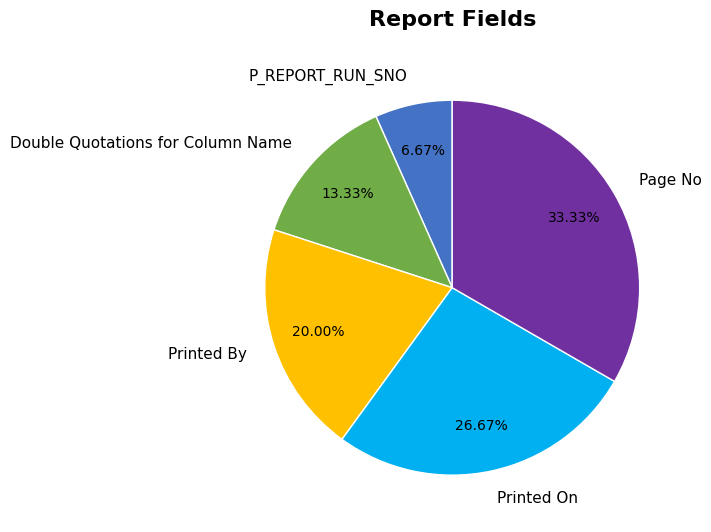

To the nearest percent, what portion does P_REPORT_RUN_SNO represent?

7%